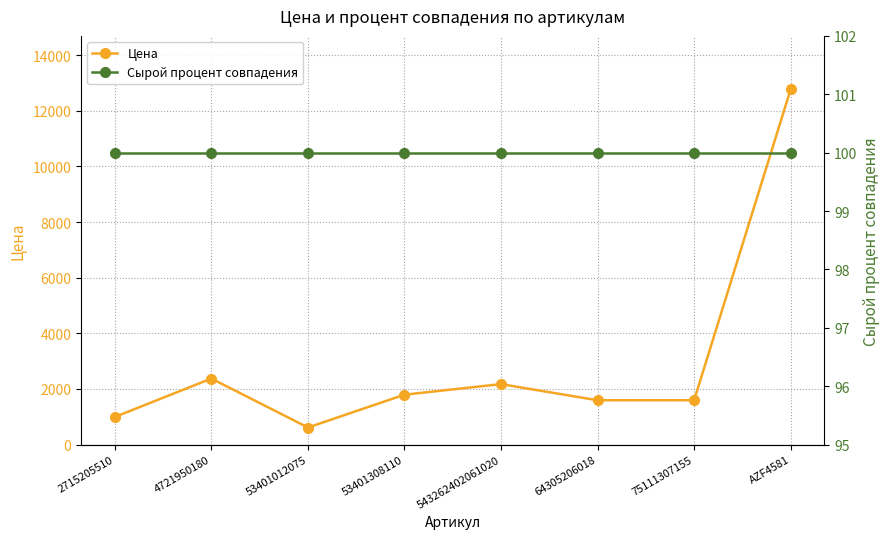

Rank the categories by Сырой процент совпадения value from lowest to highest.

2715205510, 4721950180, 53401012075, 53401308110, 543262402061020, 64305206018, 75111307155, AZF4581